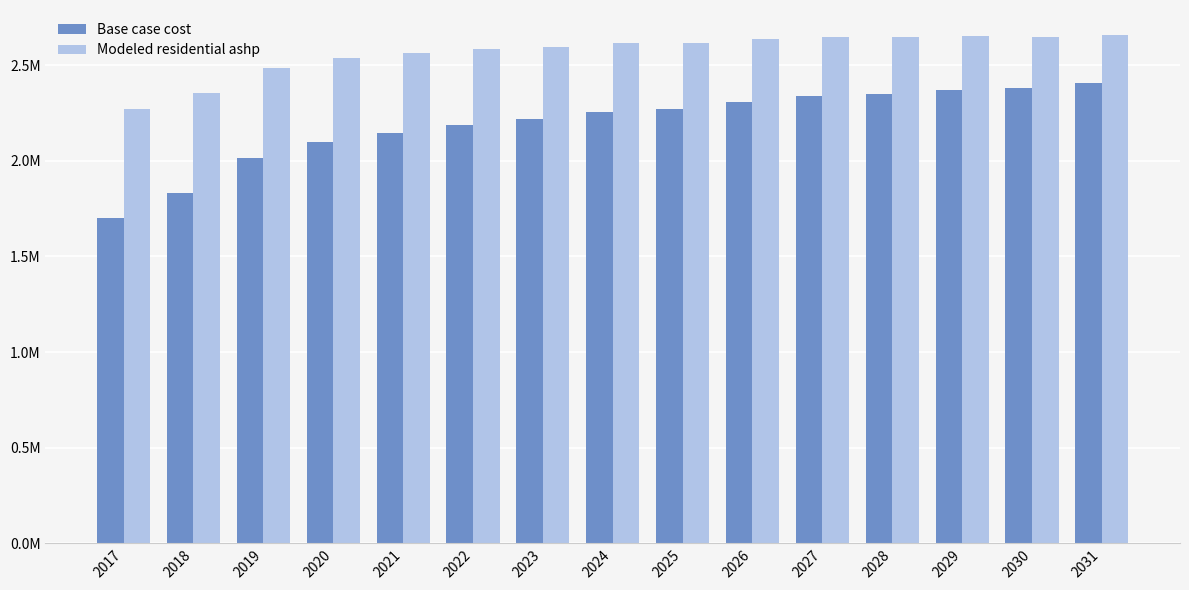

At how many categories does at least one series exceed 1754495?

15